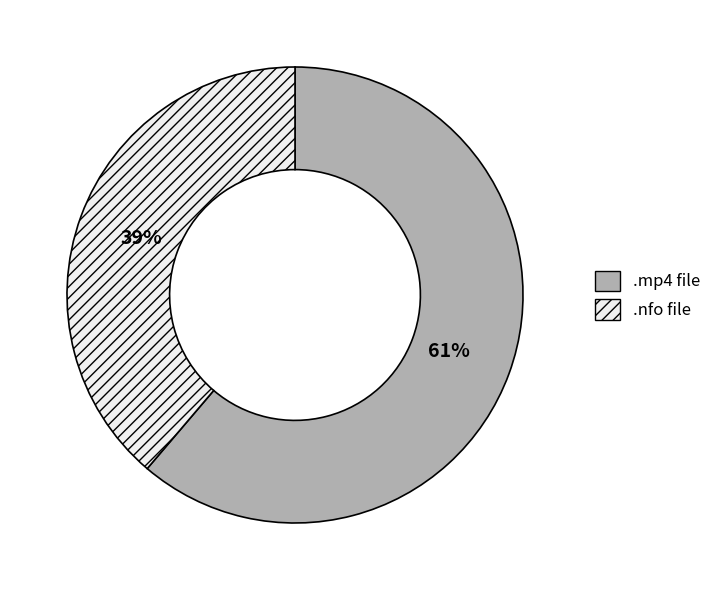

Which slice is the largest?

.mp4 file